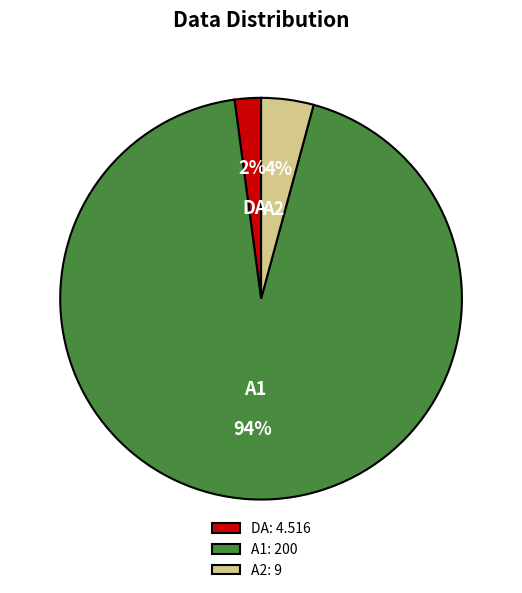

Is A2 the majority of the pie?

No